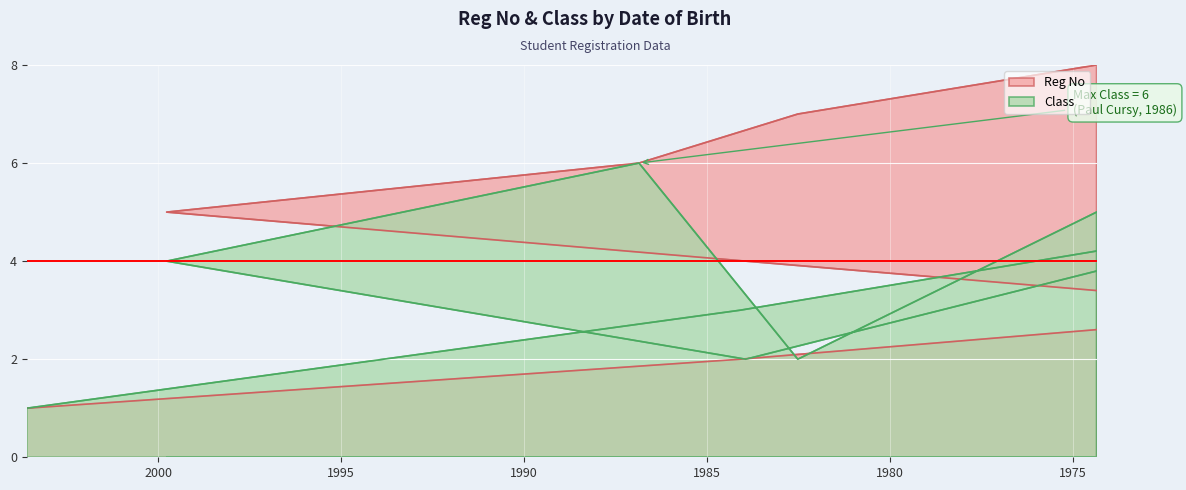

Rank the categories by Reg No value from highest to lowest.

1974-05-10, 1982-07-10, 1986-11-11, 1999-10-10, 1983-12-12, 1967-12-12, 1984-02-03, 2003-08-07